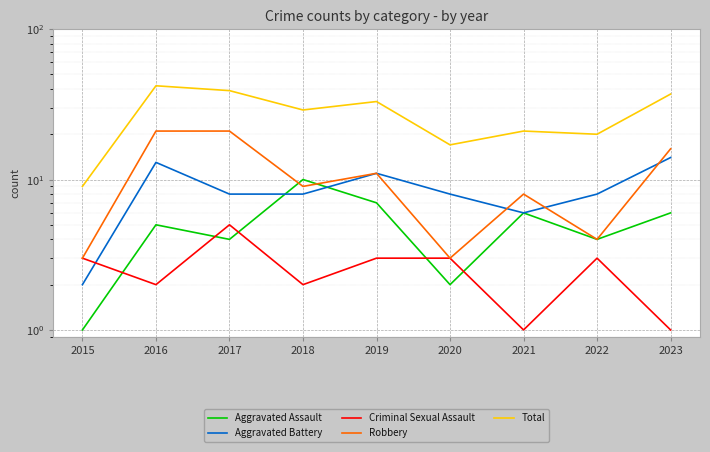

What is the average value of the Criminal Sexual Assault series?

3